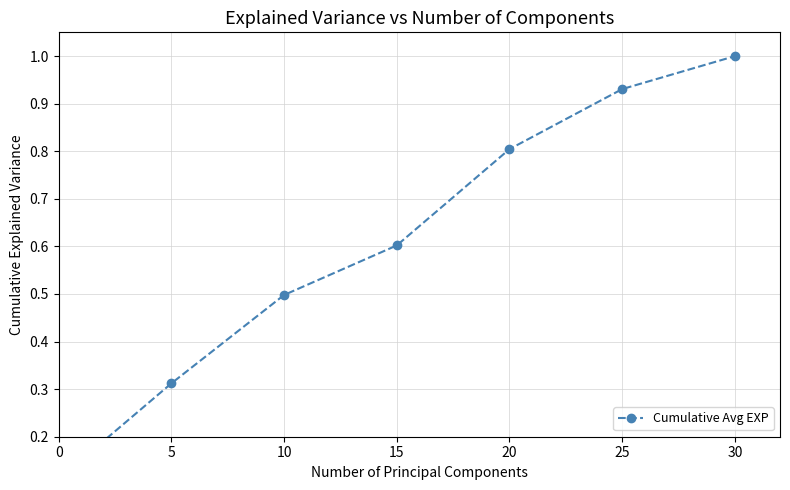

List the labels in order of value, smallest first.

0, 5, 10, 15, 20, 25, 30